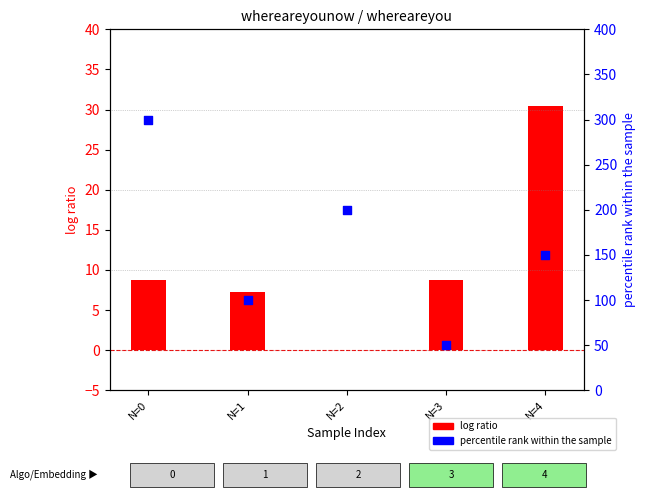

What are all the series names shown in the legend?

log ratio, percentile rank within the sample